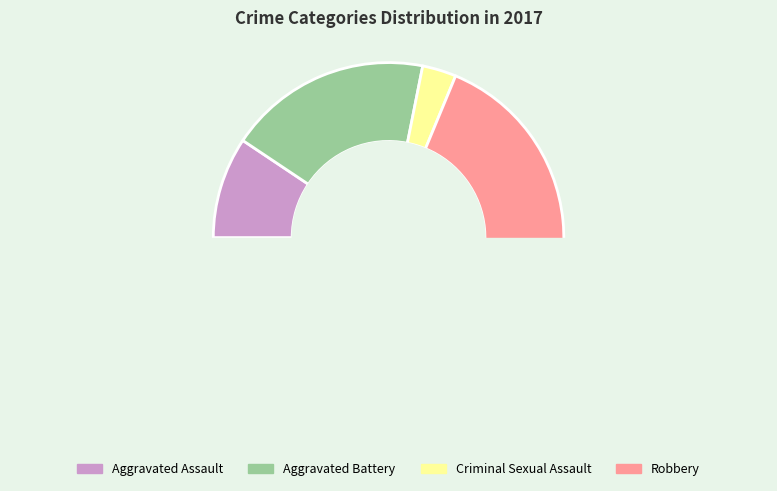

How many segments does this pie chart have?

4